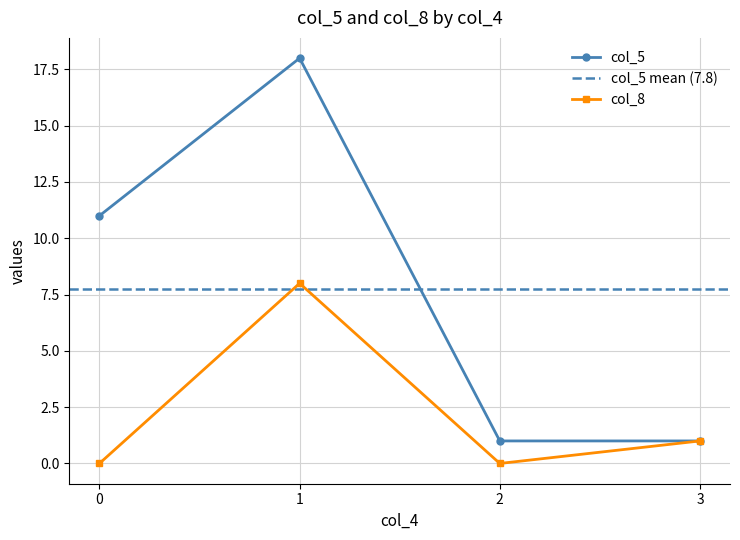

What is the value of the col_5 point at the 4th from the left?

1